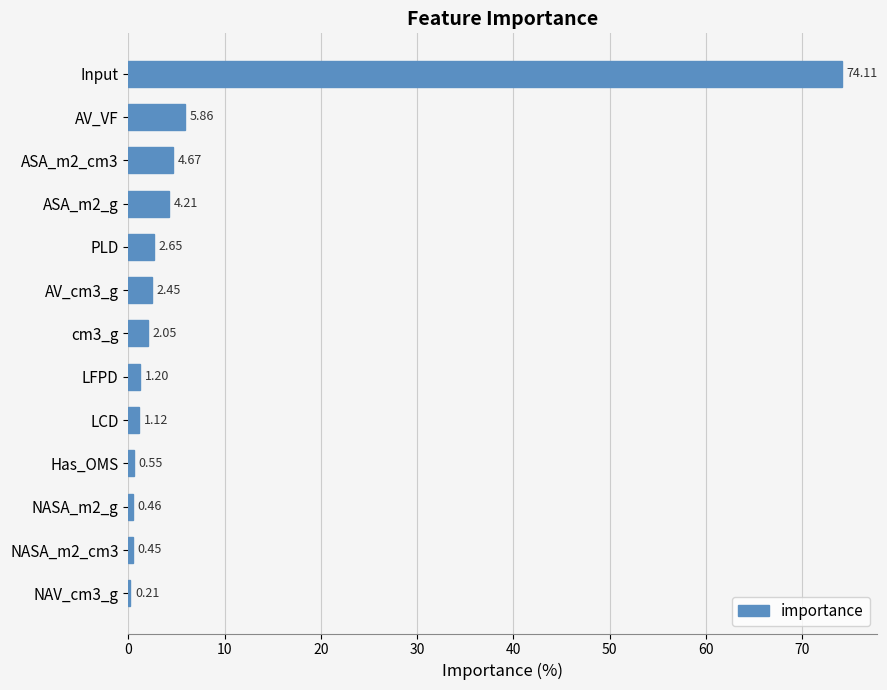

What is the sum of all values?

100.0